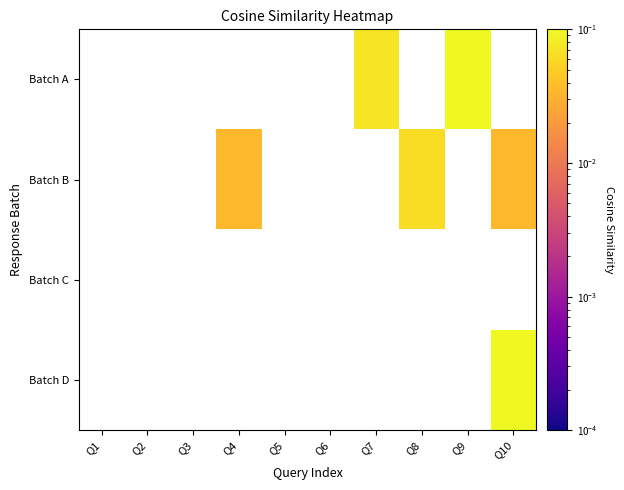

How many data points does each series have?

10